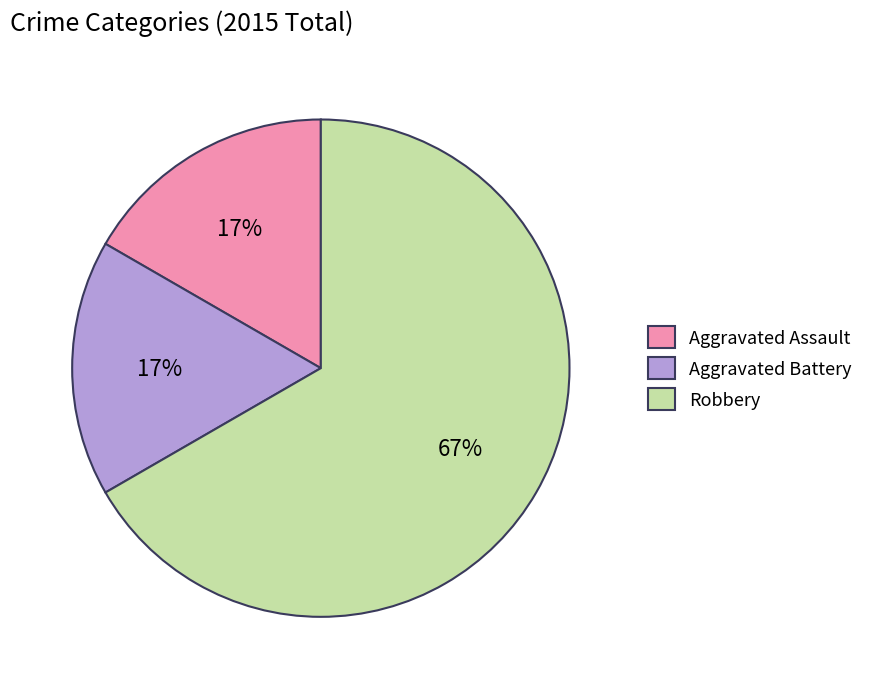

To the nearest percent, what percentage of the pie is Aggravated Assault?

17%